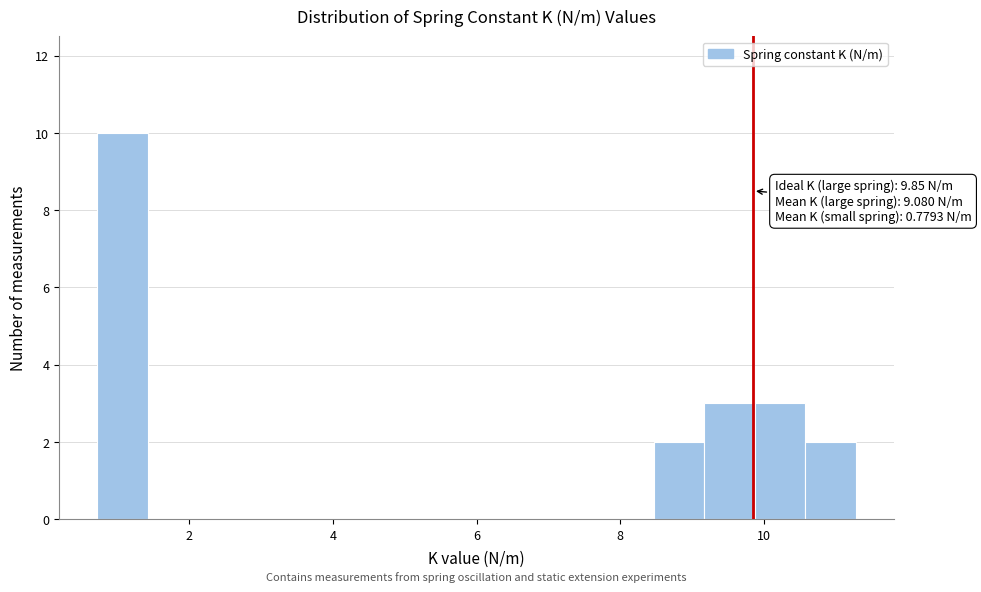

Around what value on the x-axis is the tallest bar? Give the approximate position of its centre, as read against the axis.

1.0